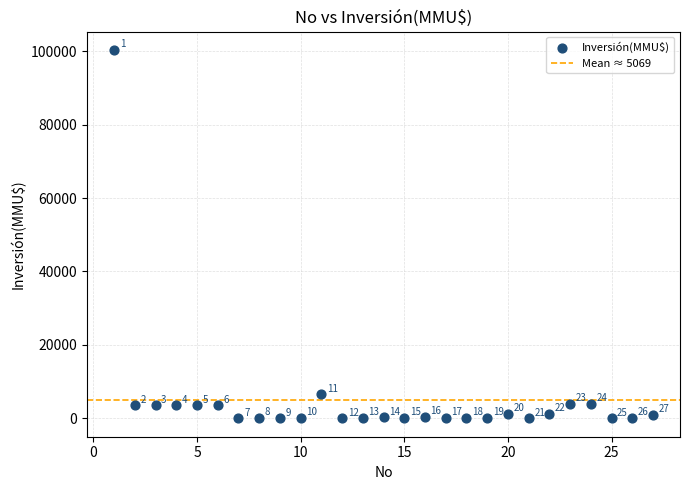

What is the range of Y values (max minus min)?

100320